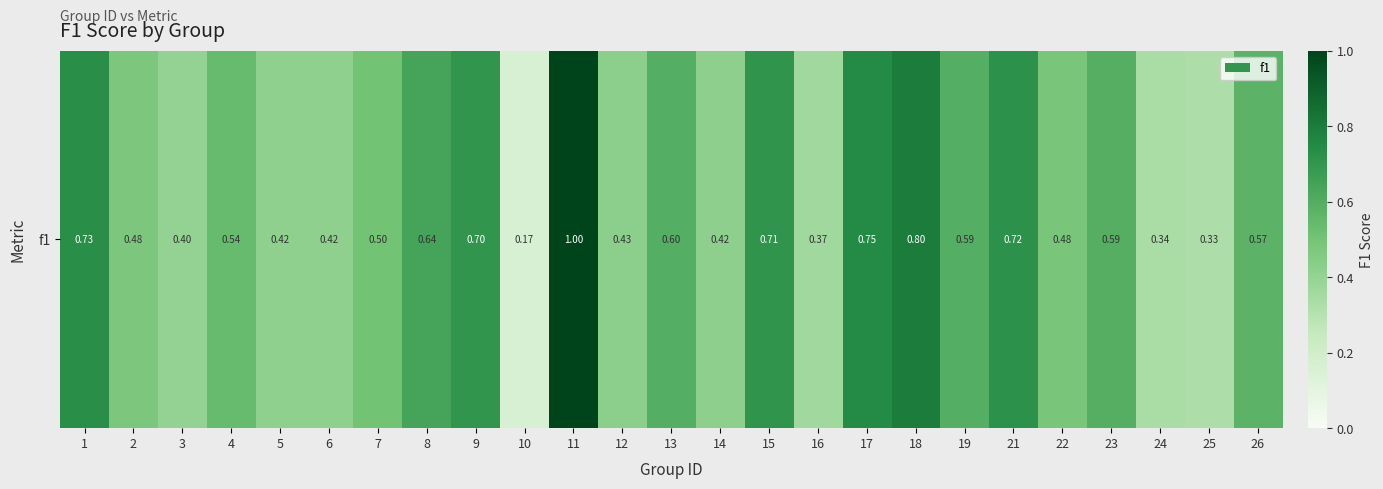

The value at 23 is 0.8. True or false?

False